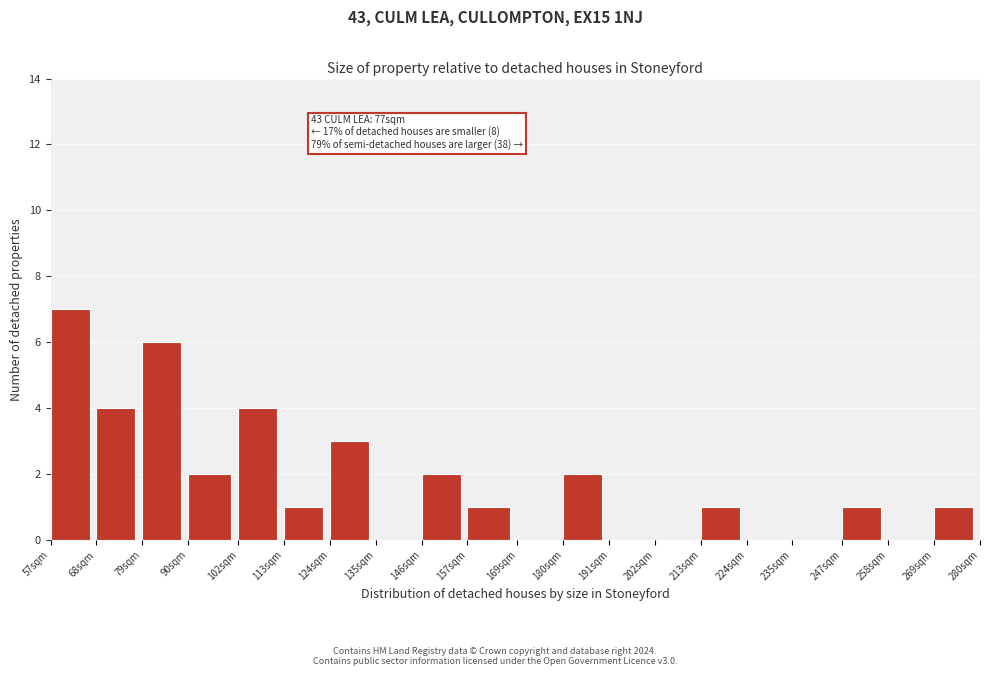

Reading right to left, list all the values displayed in this chart.

269sqm=1	258sqm=0	247sqm=1	235sqm=0	224sqm=0	213sqm=1	202sqm=0	191sqm=0	180sqm=2	169sqm=0	157sqm=1	146sqm=2	135sqm=0	124sqm=3	113sqm=1	102sqm=4	90sqm=2	79sqm=6	68sqm=4	57sqm=7